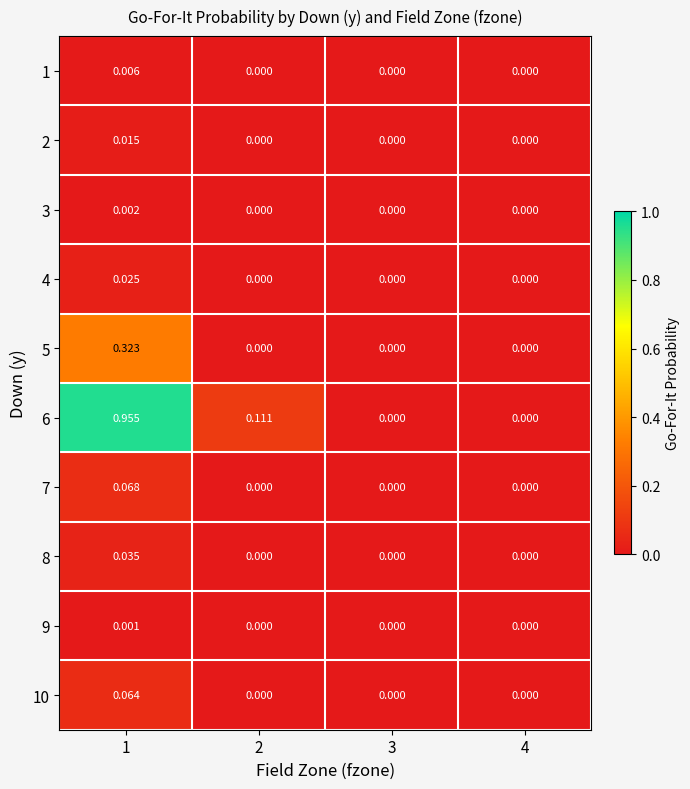

Reading right to left, what are all the values shown in this chart?

1: 4=0.0	3=0.0	2=0.0	1=0.0
2: 4=0.0	3=0.0	2=0.0	1=0.0
3: 4=0.0	3=0.0	2=0.0	1=0.0
4: 4=0.0	3=0.0	2=0.0	1=0.0
5: 4=0.0	3=0.0	2=0.0	1=0.3
6: 4=0.0	3=0.0	2=0.1	1=1.0
7: 4=0.0	3=0.0	2=0.0	1=0.1
8: 4=0.0	3=0.0	2=0.0	1=0.0
9: 4=0.0	3=0.0	2=0.0	1=0.0
10: 4=0.0	3=0.0	2=0.0	1=0.1